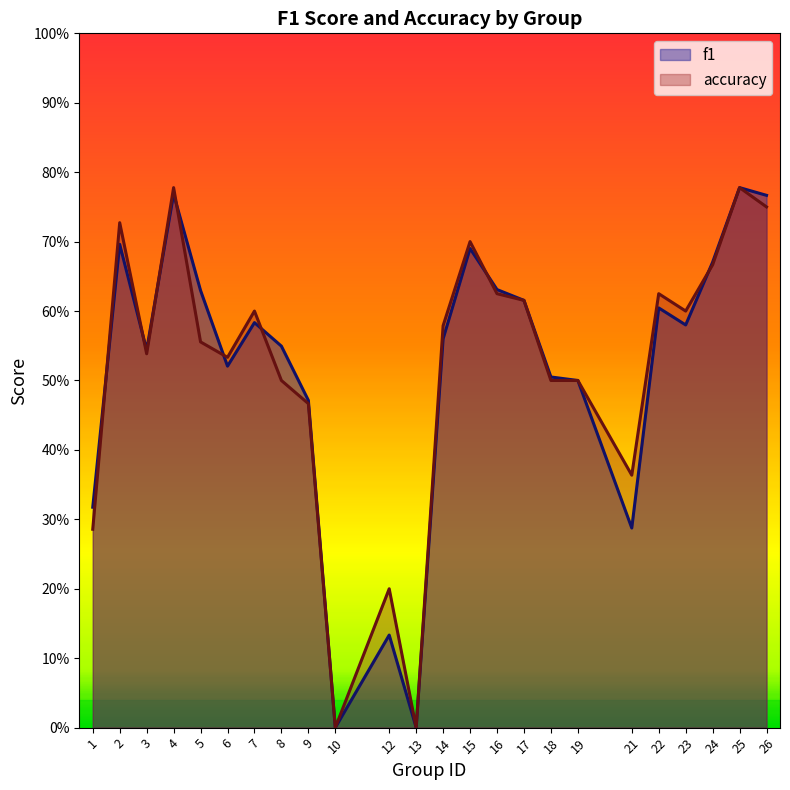

At which category is the sum across all series the highest?

25